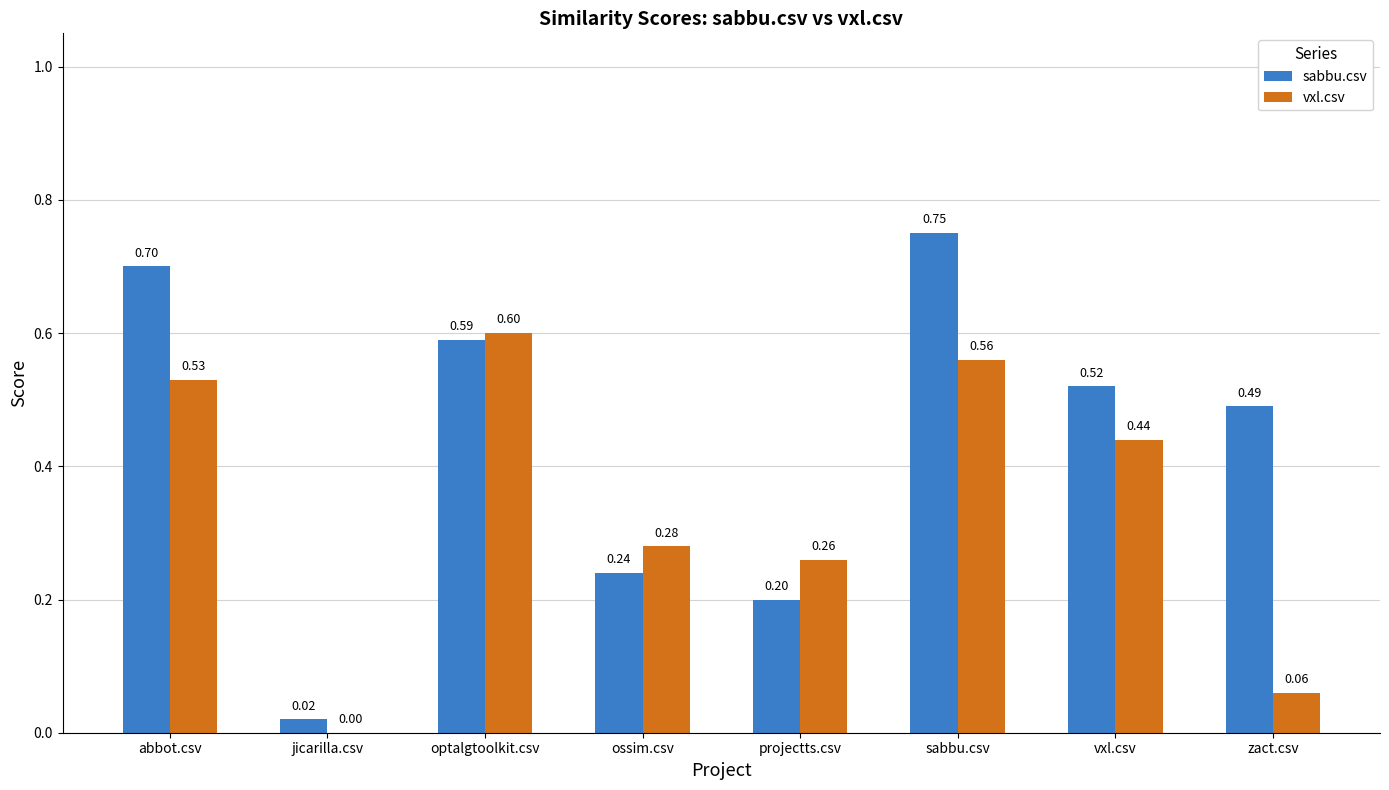

True or false: vxl.csv has a value of 1.0 at optalgtoolkit.csv.

False